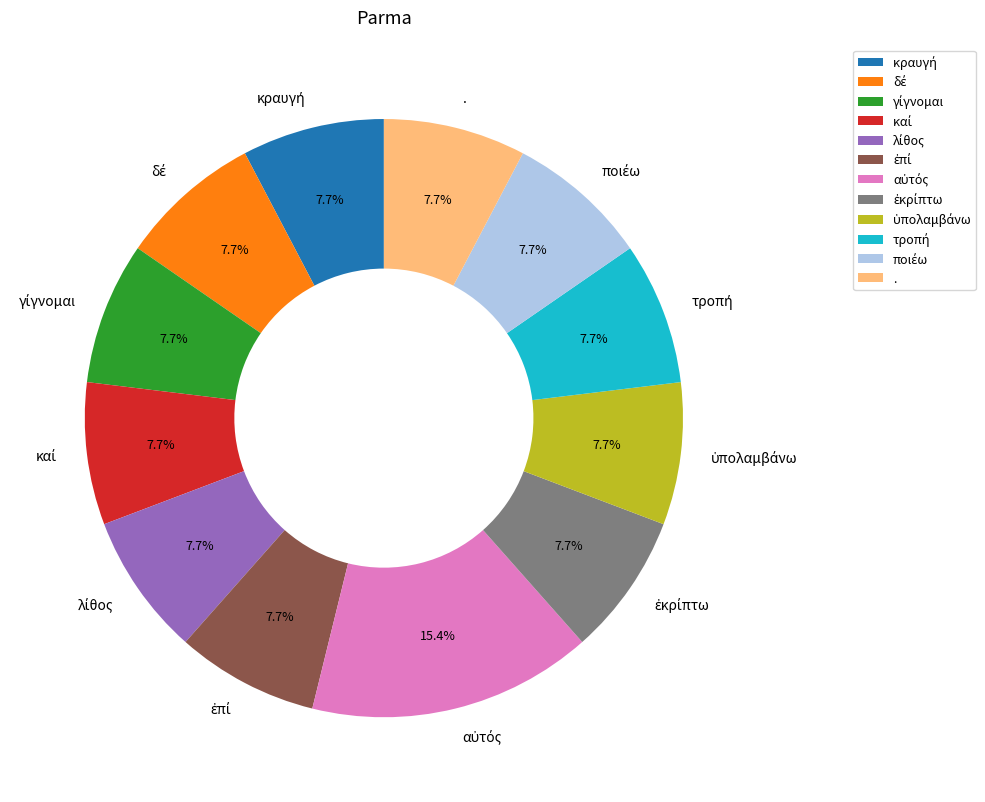

Is there a majority slice in this chart?

No